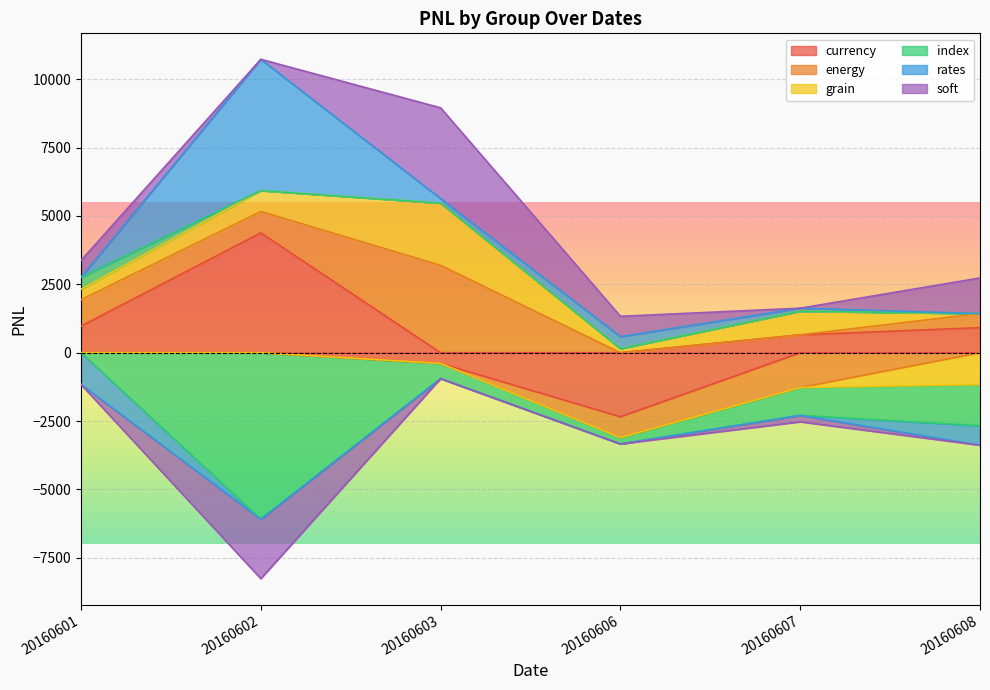

Between which two adjacent categories do soft and energy first intersect?

20160602 and 20160603